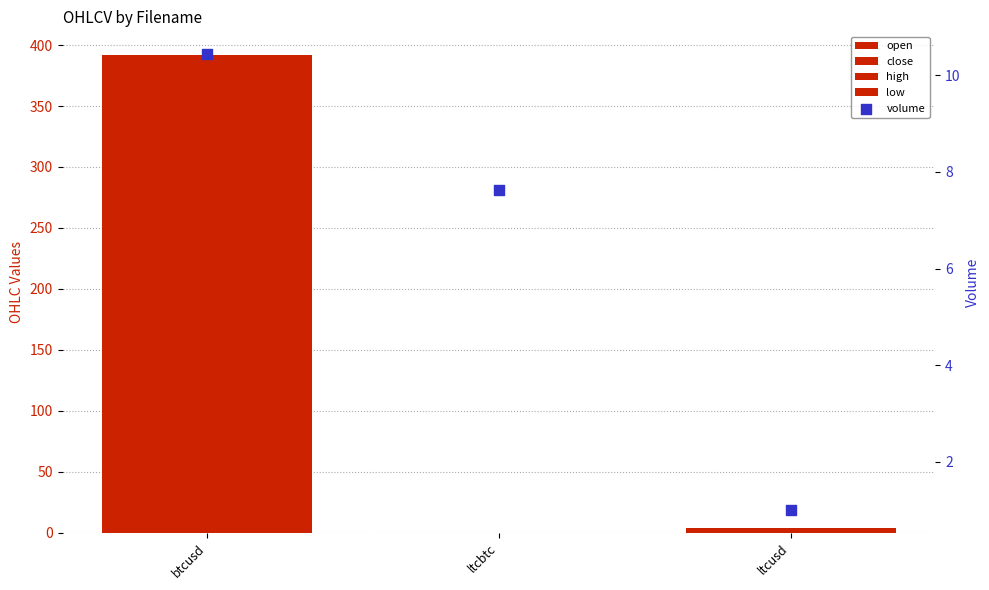

What is the total value across all series at ltcusd?

16.6